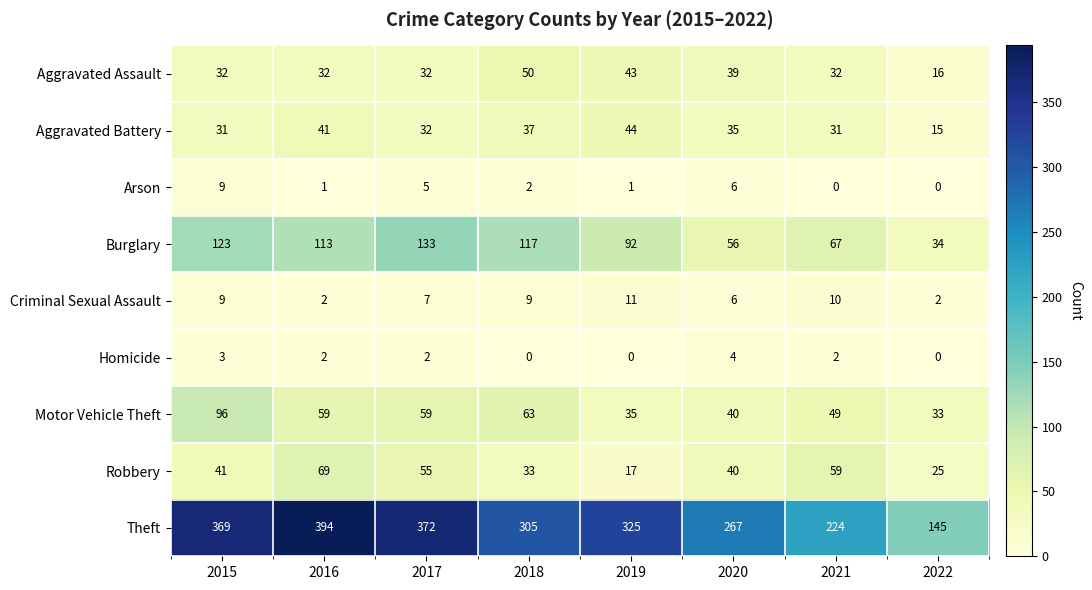

Which label corresponds to the largest value in the chart?

2016